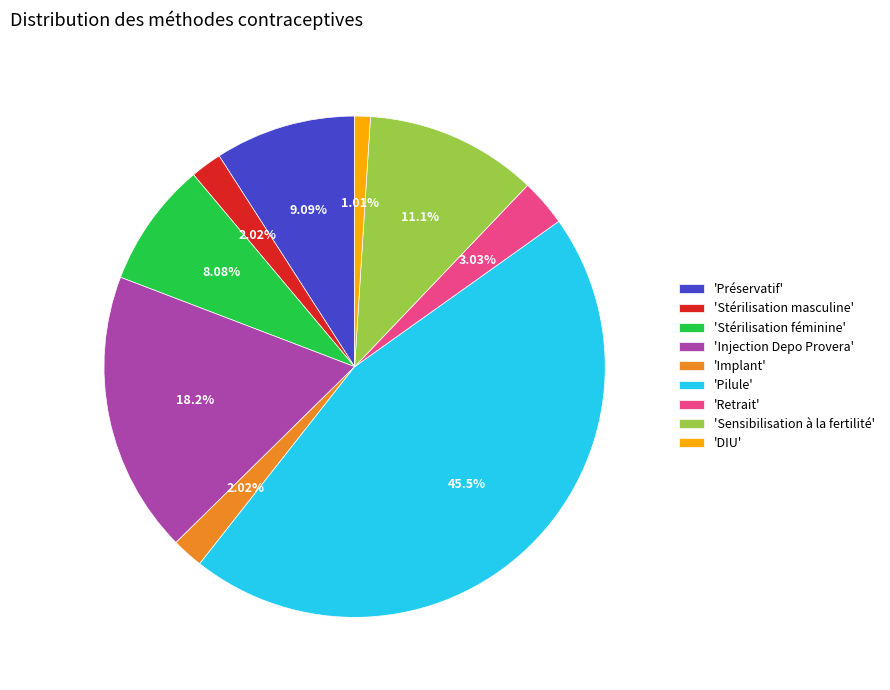

Is there a majority slice in this chart?

No